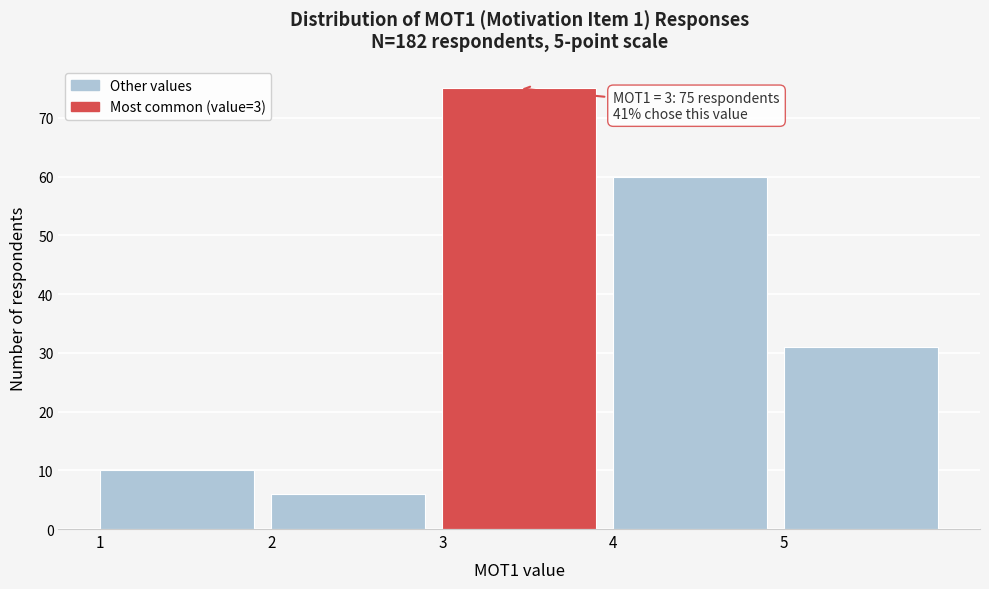

Which range on the x-axis has the tallest bar?

3 to 4